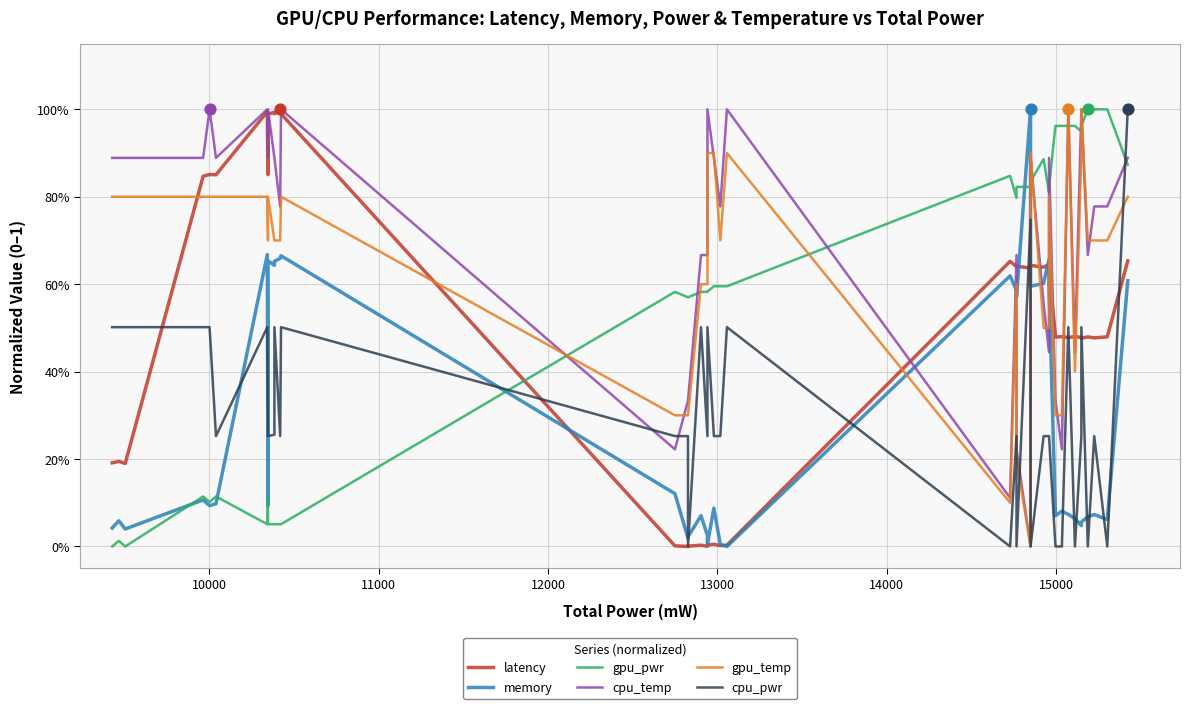

Which series has the largest Y range (max minus min)?

latency